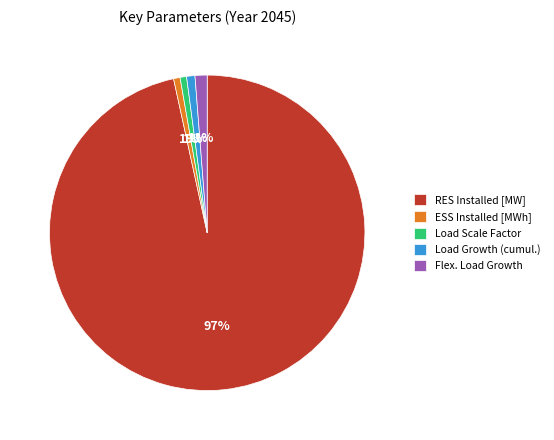

What is the largest slice in the pie chart?

RES Installed [MW]